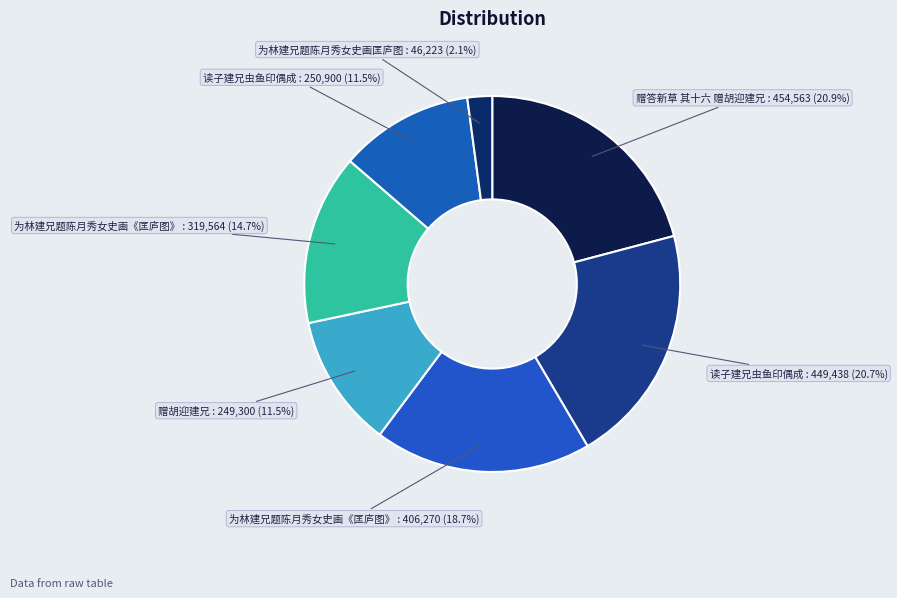

Count the number of slices in the pie.

7